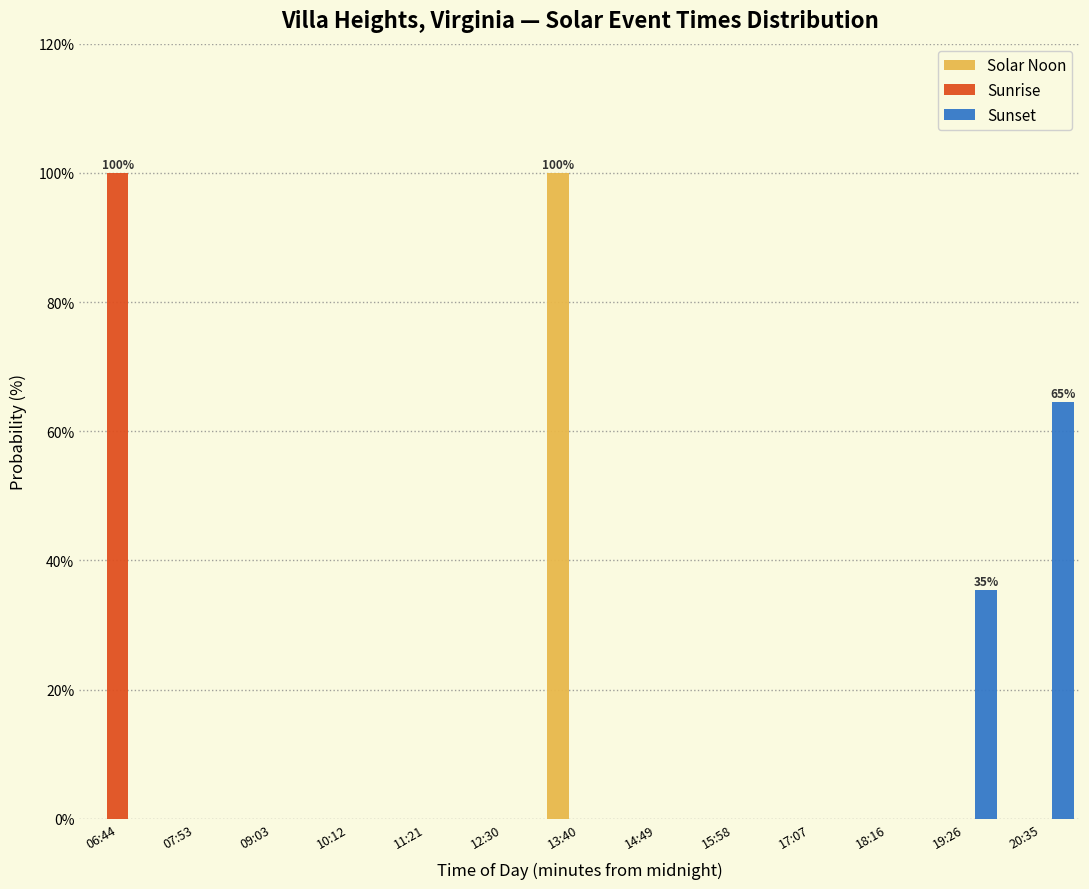

Is it true that Solar Noon equals 0.0 at 19:26?

True